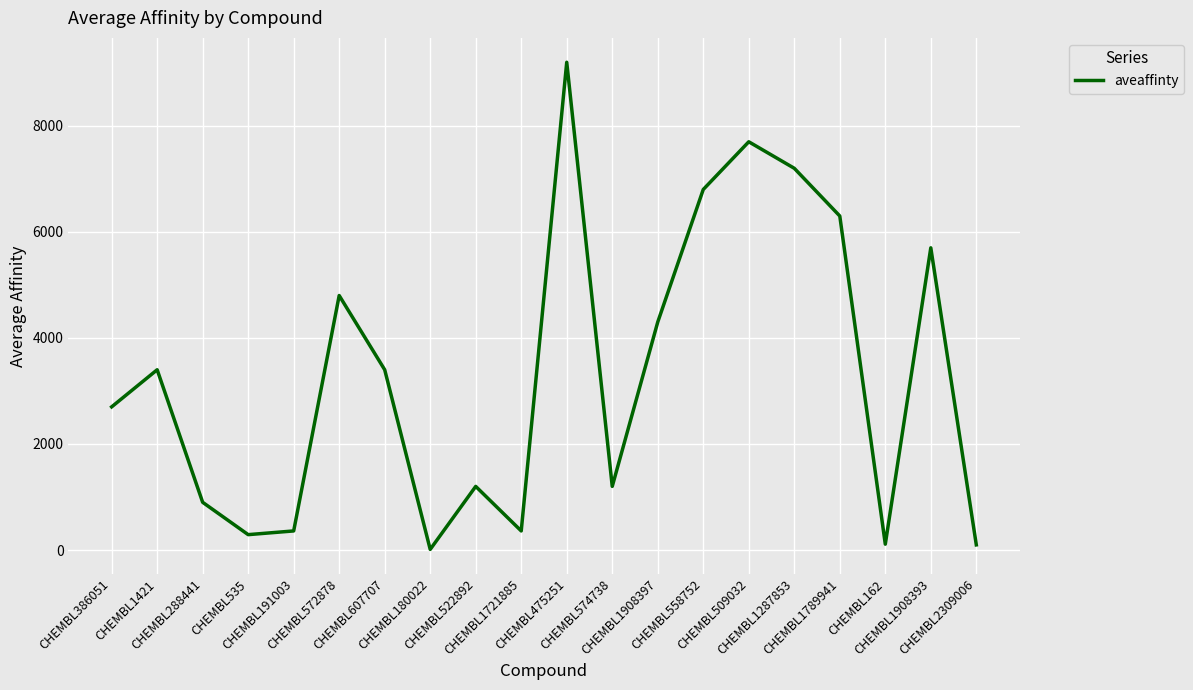

What is the difference between the maximum and minimum values?

9188